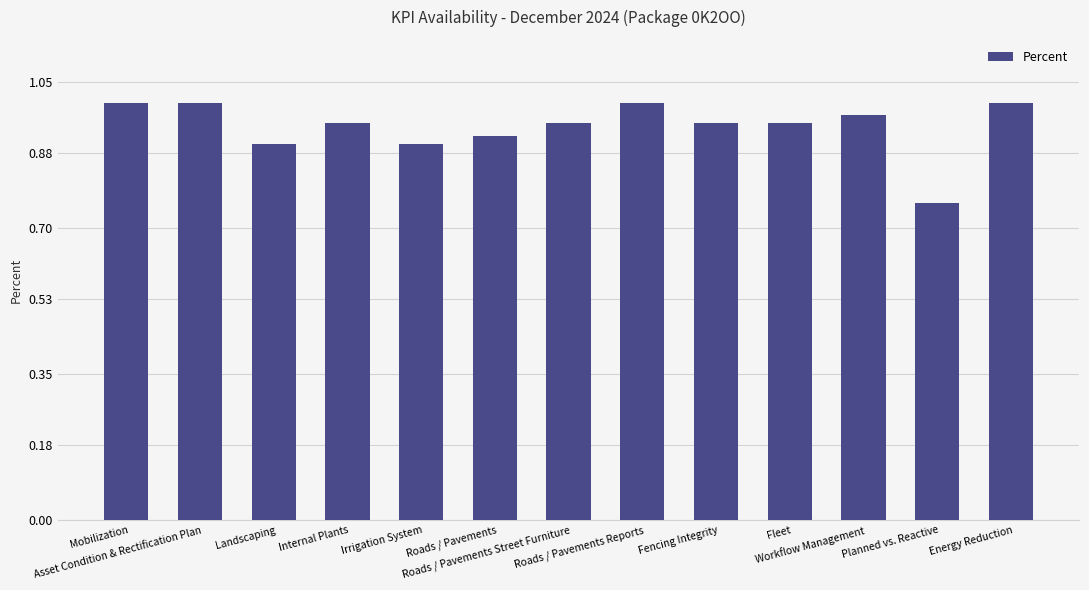

List the labels in order of value, largest first.

Mobilization, Asset Condition & Rectification Plan, Roads / Pavements Reports, Energy Reduction, Workflow Management, Internal Plants, Roads / Pavements Street Furniture, Fencing Integrity, Fleet, Roads / Pavements, Landscaping, Irrigation System, Planned vs. Reactive